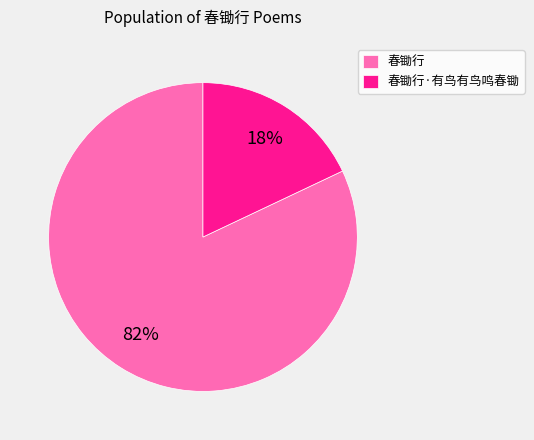

Count the number of slices in the pie.

2